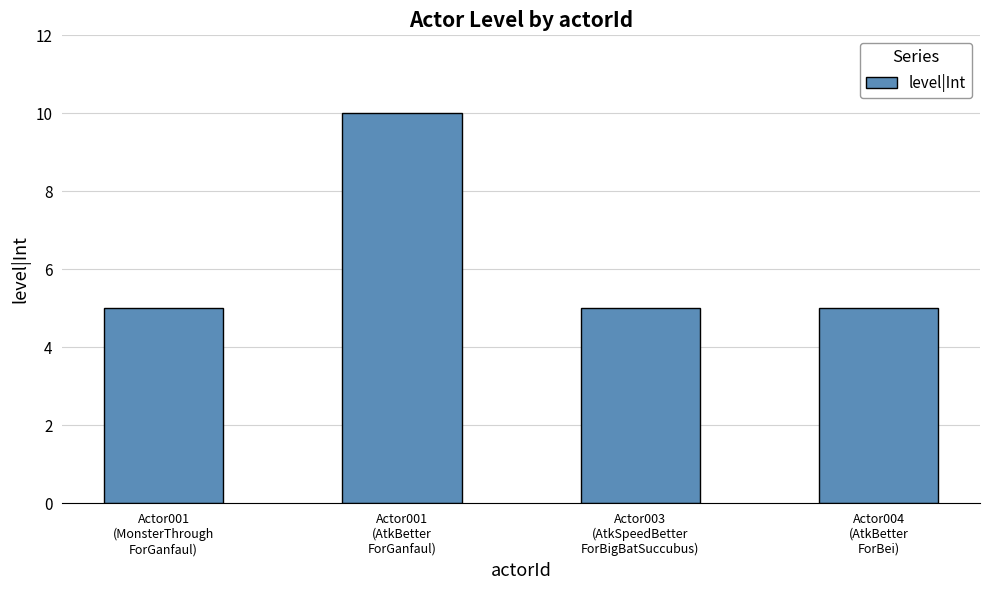

Is it true that the value at Actor001
(MonsterThrough
ForGanfaul) is 2?

False